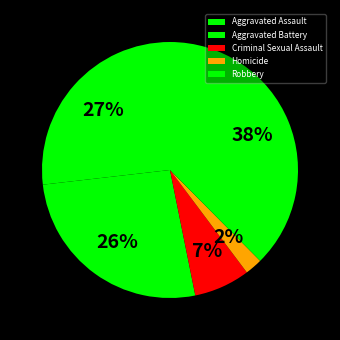

Which has a higher value, Criminal Sexual Assault or Robbery?

Robbery